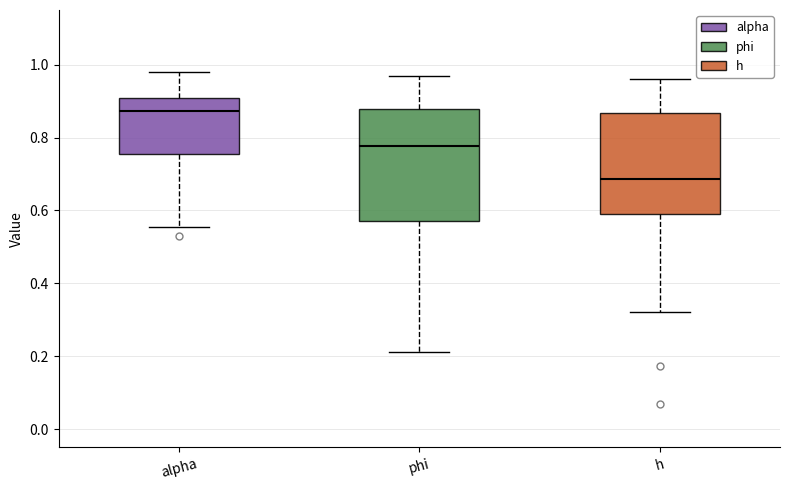

Which box's median line is the lowest?

h